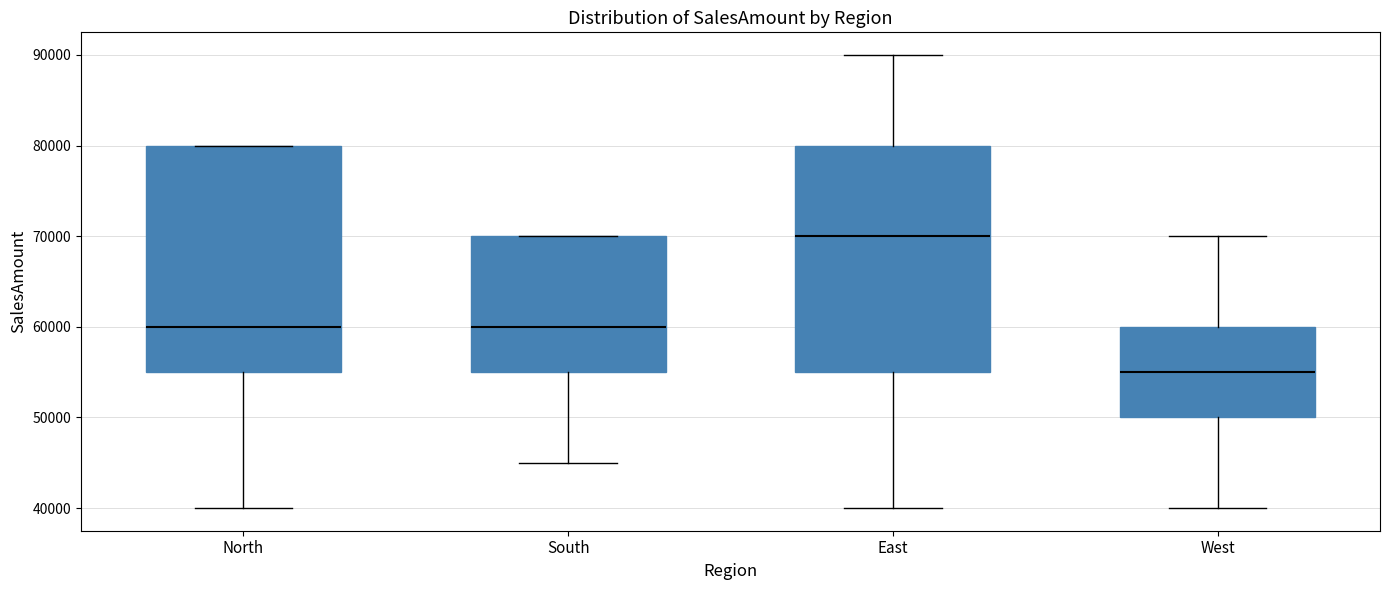

Which box has the lowest median line?

West